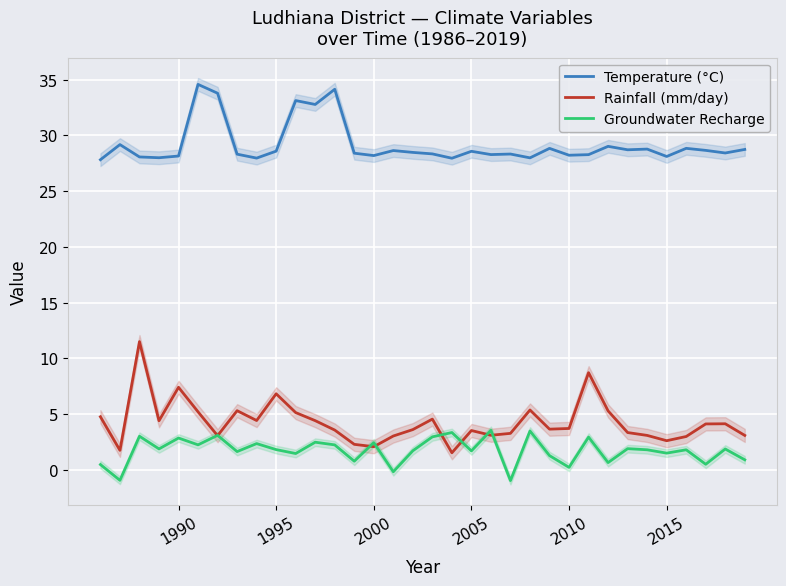

True or false: Rainfall (mm/day) has a value of 2.5 at 1990.

False